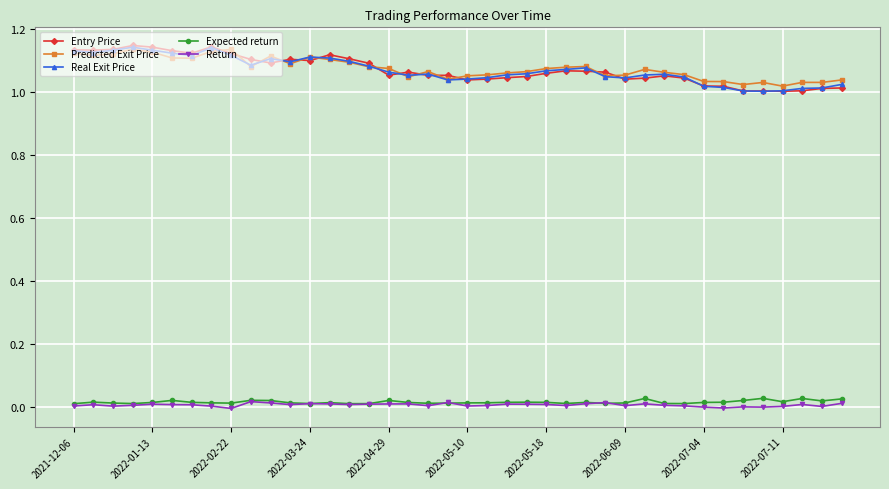

True or false: Return has more than 2 points higher than both neighbors.

True